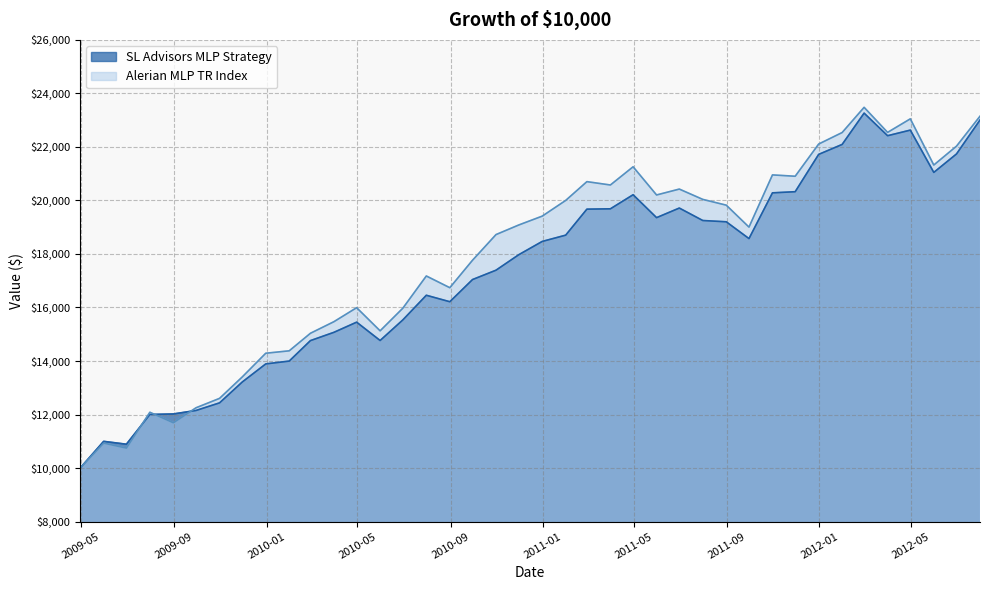

Which series has the largest range (max minus min)?

Alerian MLP TR Index